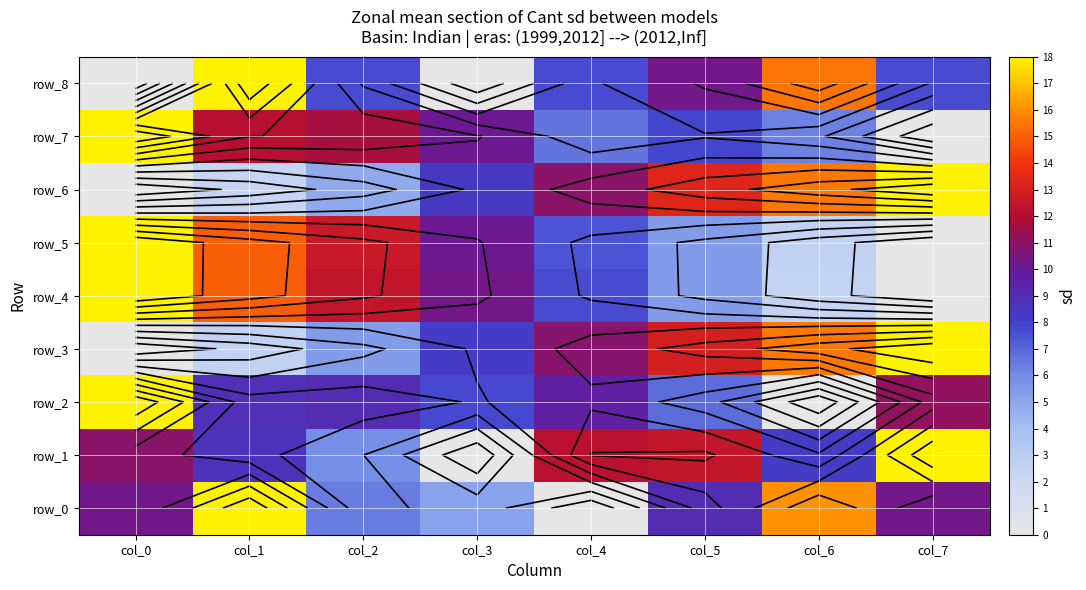

Rank the categories by row_7 value from lowest to highest.

col_7, col_6, col_4, col_5, col_3, col_2, col_1, col_0